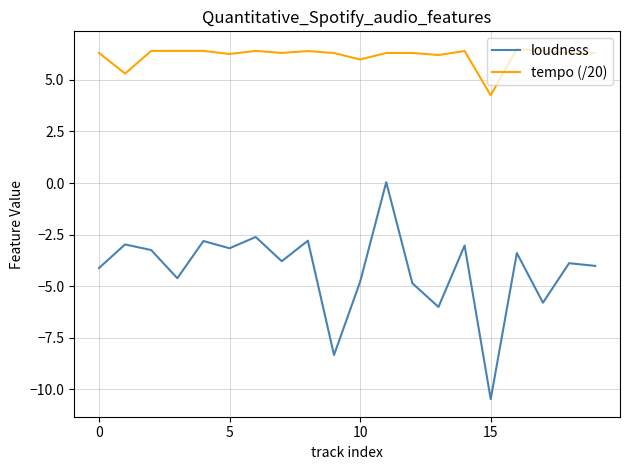

Which series has the widest spread of values?

loudness